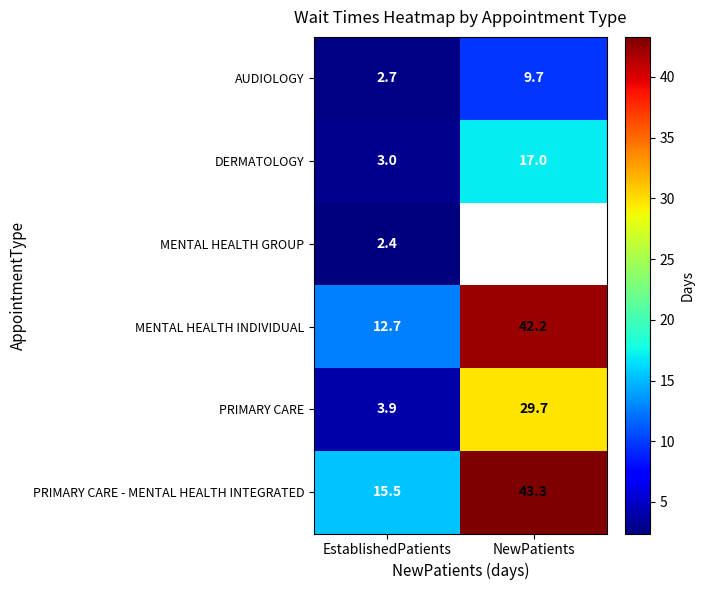

The value of MENTAL HEALTH INDIVIDUAL at EstablishedPatients is 12.7. True or false?

True